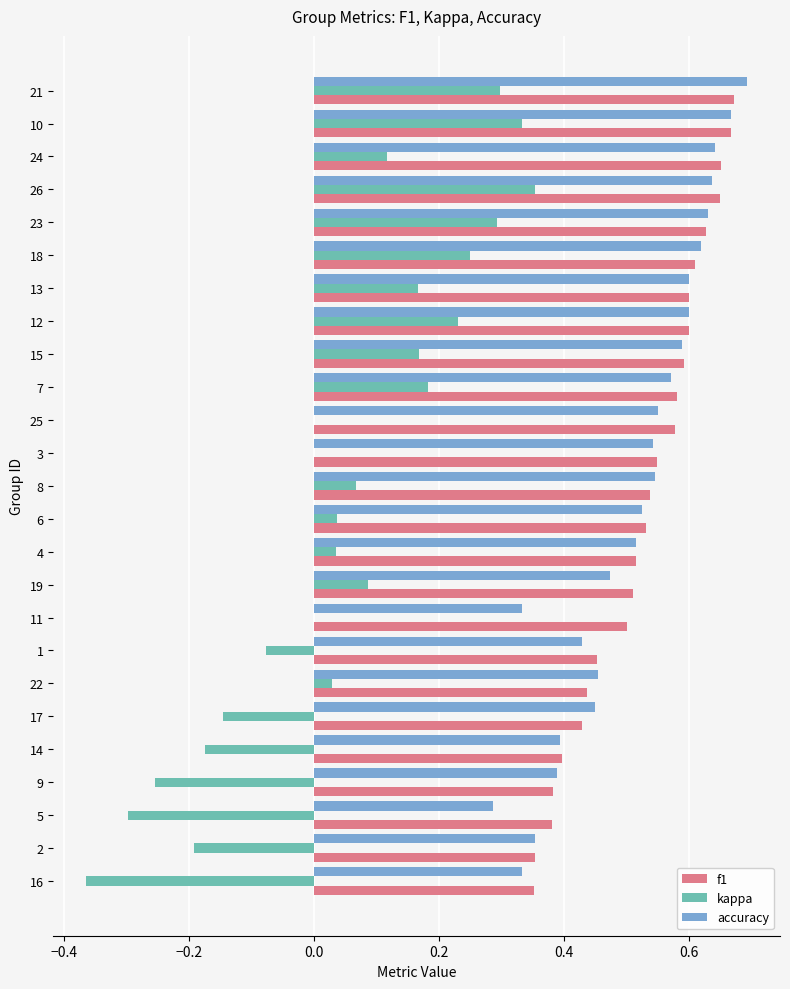

At which category does the chart reach its peak across all series?

21